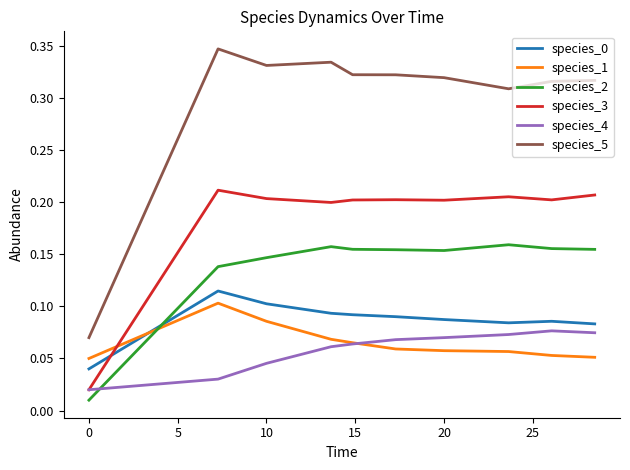

True or false: species_2 and species_4 cross at least once.

True